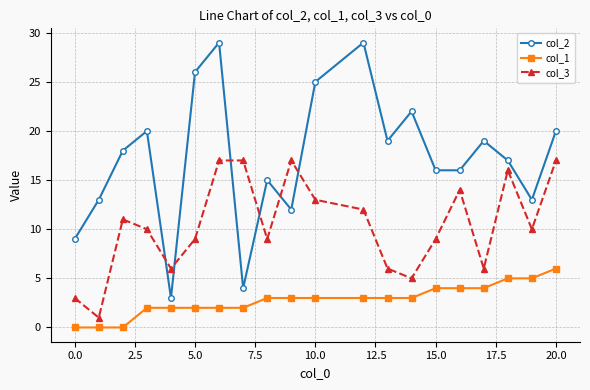

True or false: col_2 has more than 0 interior local peaks.

True